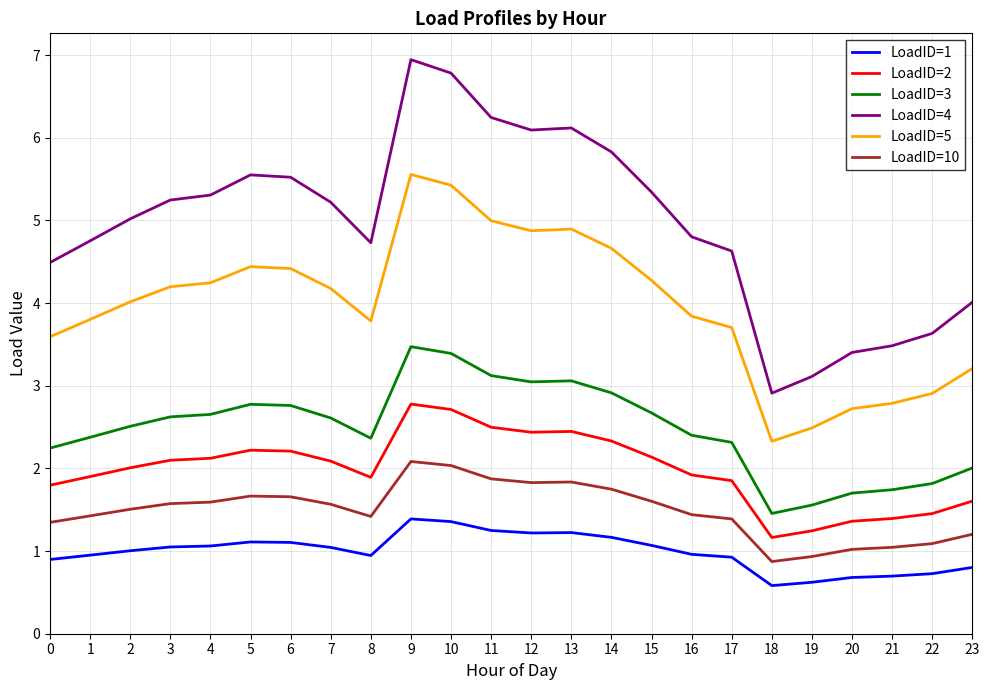

At which category does the chart reach its peak across all series?

9